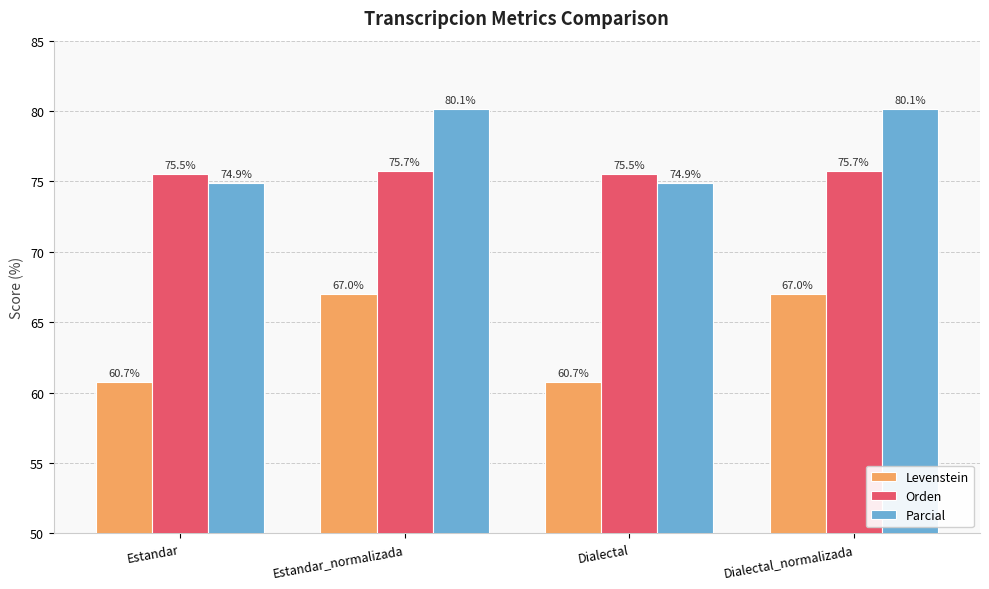

What is the difference between the second highest and second lowest values in the Levenstein series?

6.3